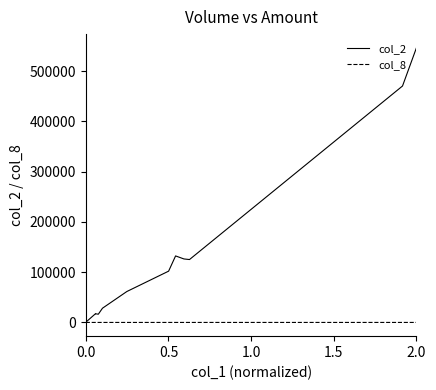

What is the lowest value of the col_8 series?

1